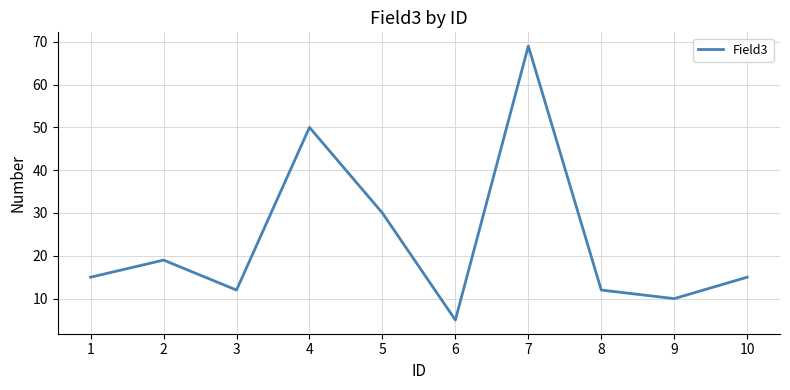

What is the difference between the values at 4 and 1?

35